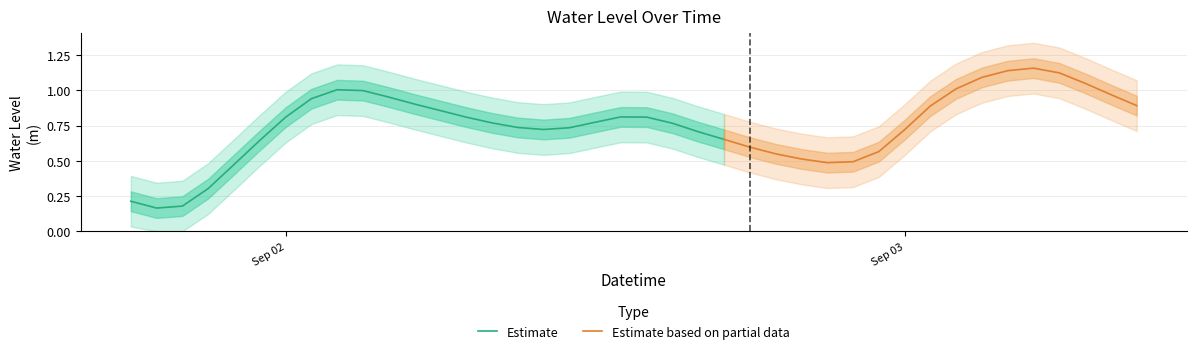

True or false: the data shows 1.2 at 2025-09-02 05:00:00.

False